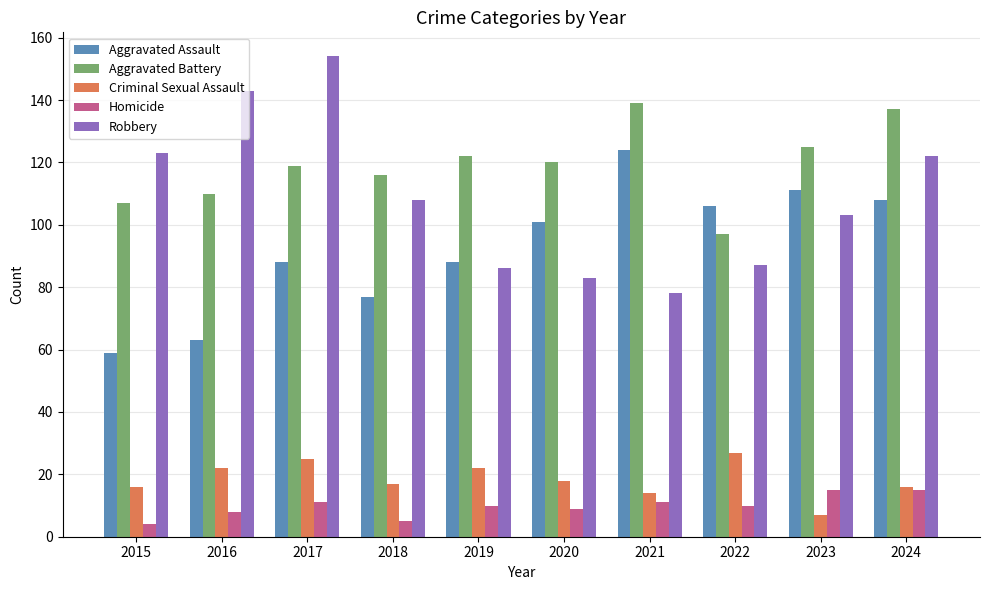

What is the total value across all series at 2015?

309